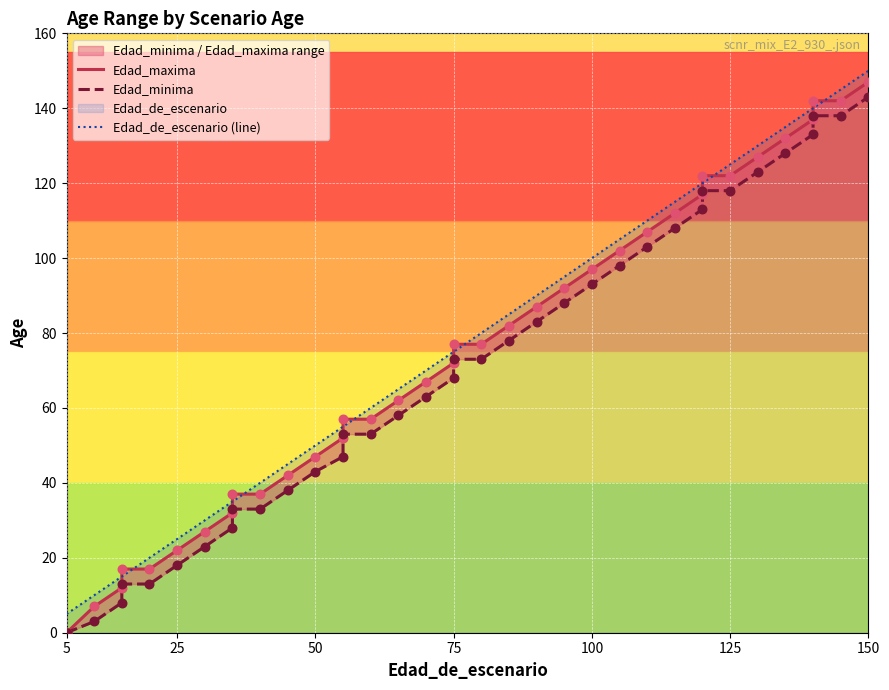

Which series reaches the maximum Y coordinate?

Edad_de_escenario (line)